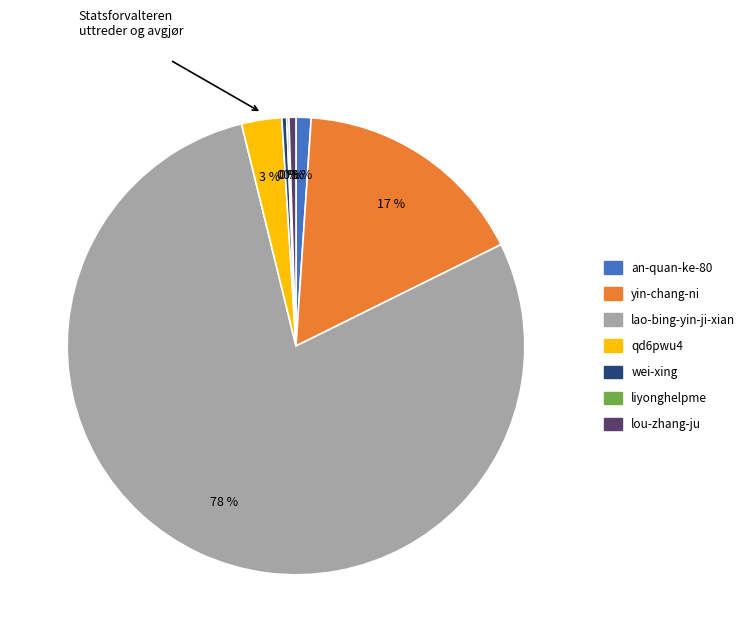

Which category has the biggest portion of the pie?

lao-bing-yin-ji-xian